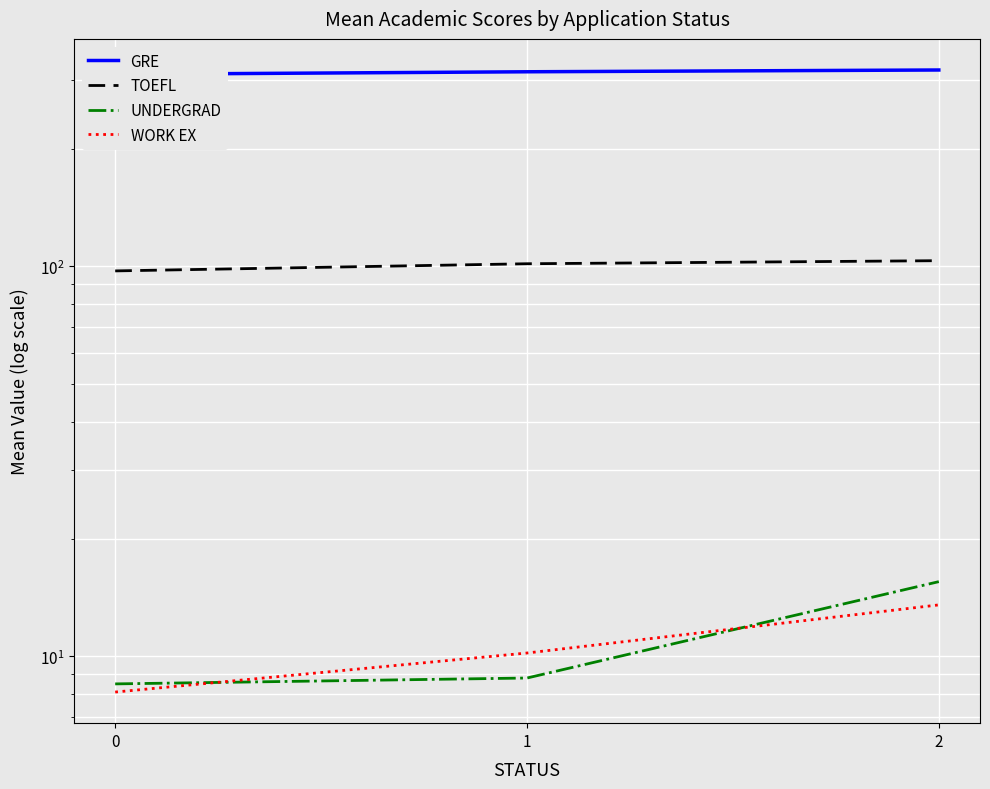

Is it true that WORK EX equals 13.8 at 1?

False